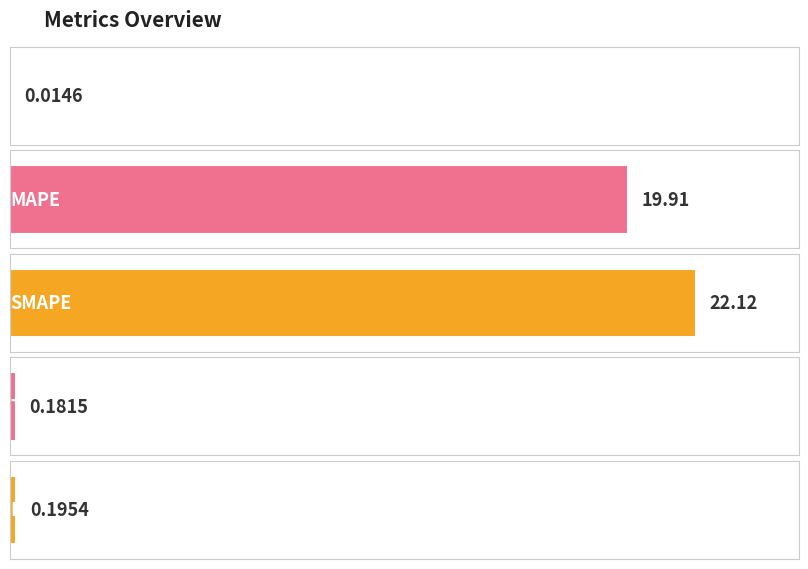

What is the difference between the maximum and minimum values?

22.1